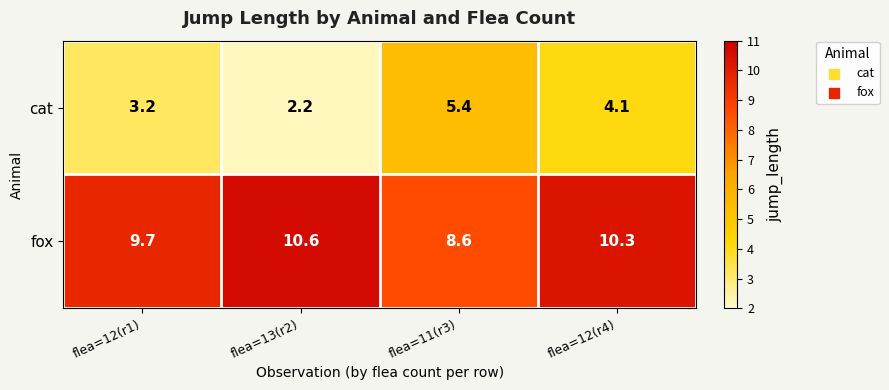

Reading left to right, list all the values displayed in this chart.

cat: flea=12(r1)=3.2	flea=13(r2)=2.2	flea=11(r3)=5.4	flea=12(r4)=4.1
fox: flea=12(r1)=9.7	flea=13(r2)=10.6	flea=11(r3)=8.6	flea=12(r4)=10.3